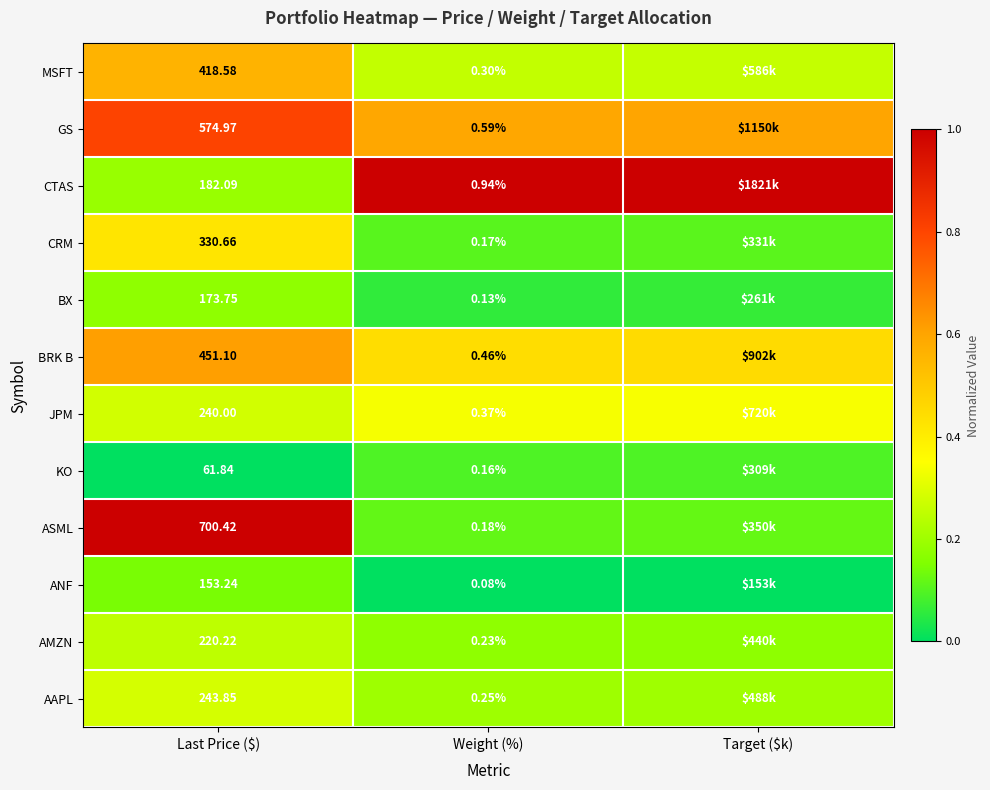

At Weight (%), list the series in order from largest to smallest.

CTAS, GS, BRK B, JPM, MSFT, AAPL, AMZN, ASML, CRM, KO, BX, ANF